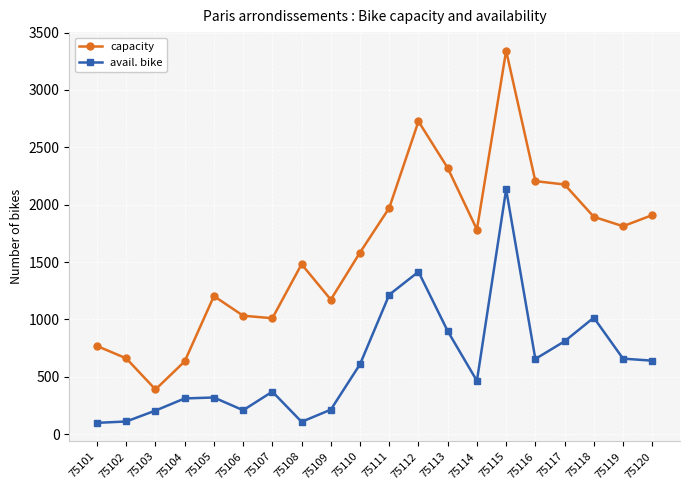

Is the value of capacity at 75103 greater than the value of avail. bike at 75113?

No